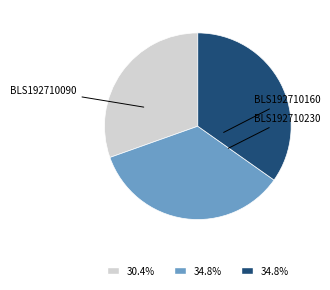

Rank the categories by value from lowest to highest.

BLS192710090, BLS192710160, BLS192710230